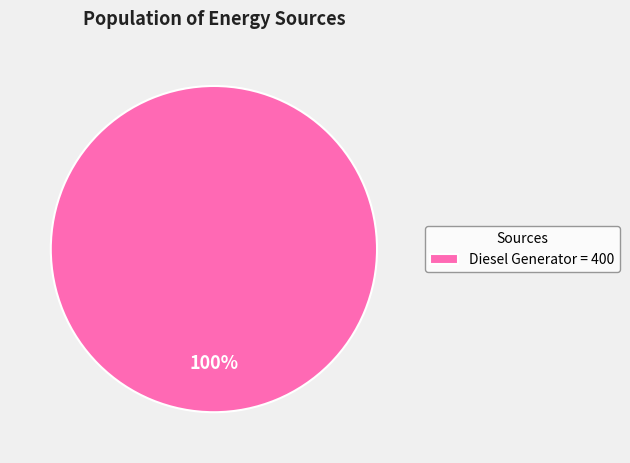

To the nearest percent, what percentage of the pie is Diesel Generator = 400?

100%